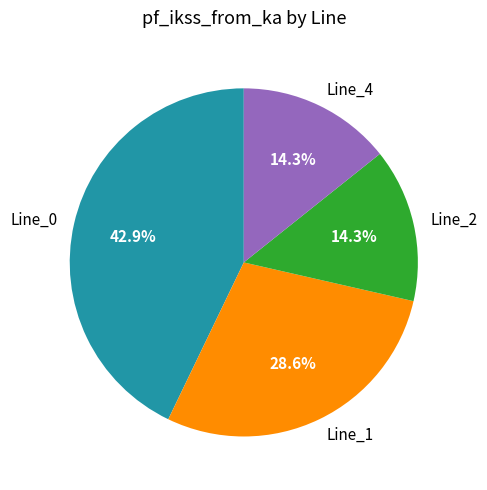

How many segments does this pie chart have?

4